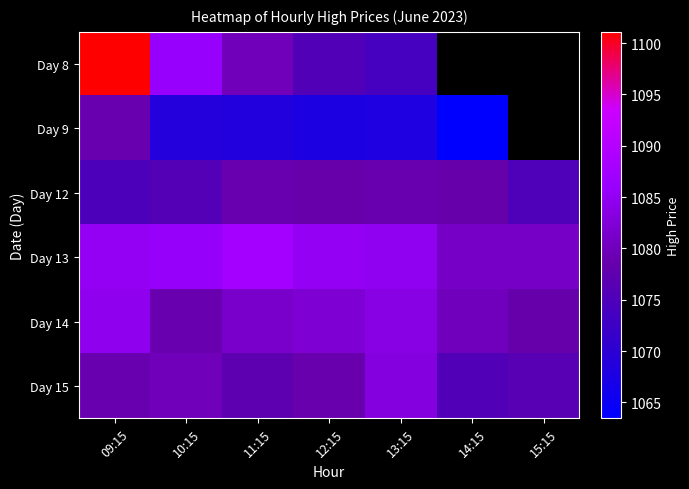

At which category is the sum across all series the highest?

09:15